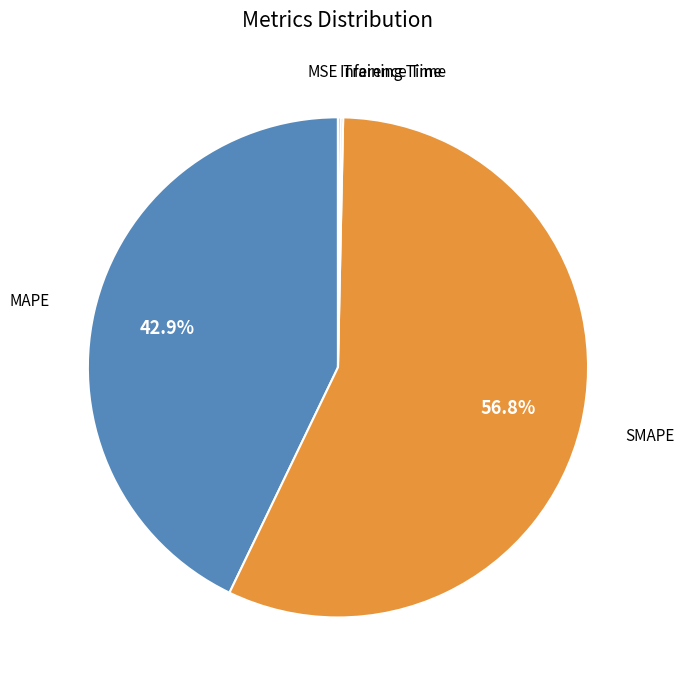

Is there a majority slice in this chart?

Yes